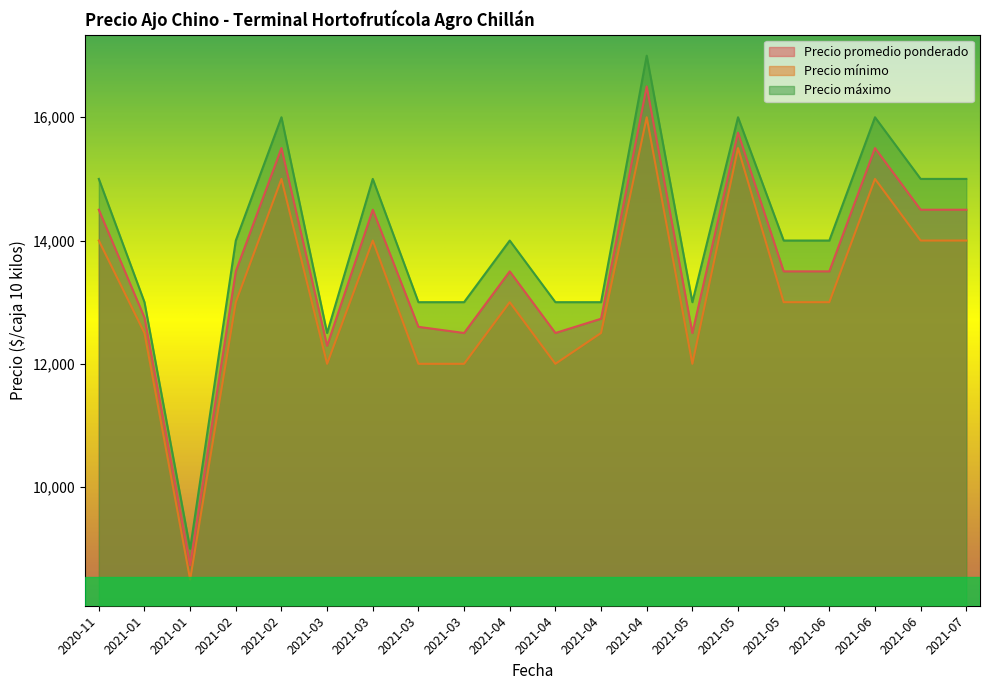

Which series has the largest total across all categories?

Precio máximo